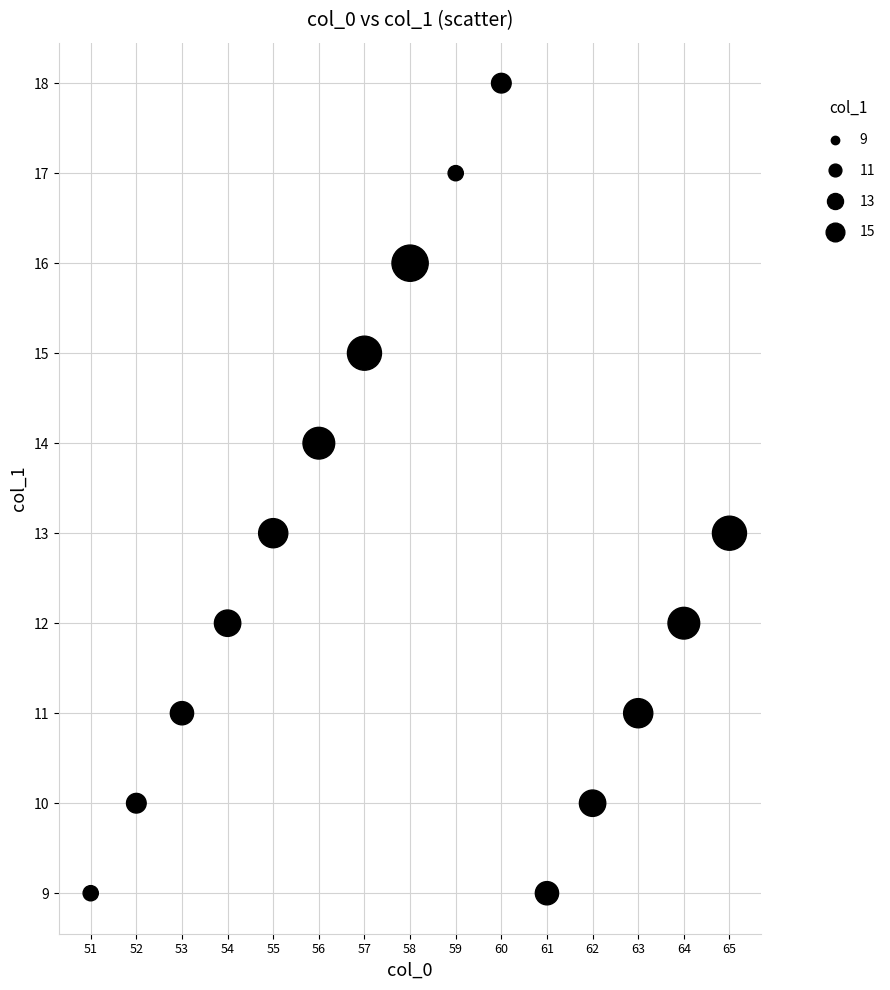

What is the range of X values (max minus min)?

14